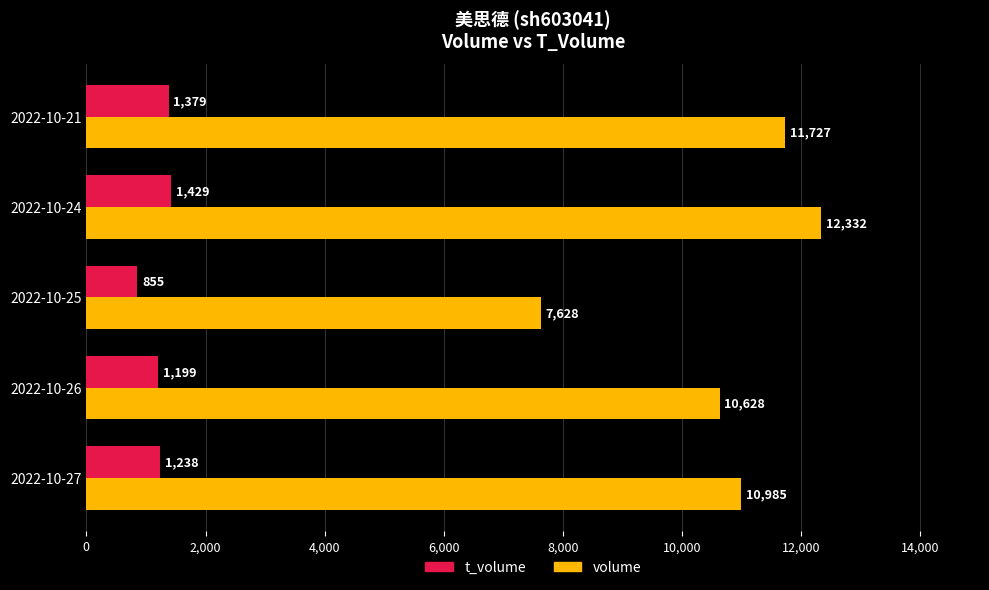

True or false: t_volume has a value of 855 at 2022-10-25.

True